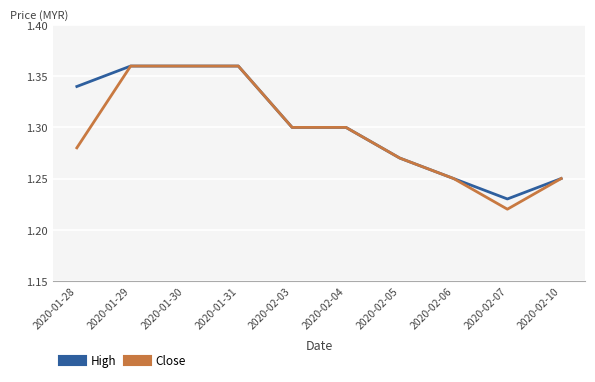

Which category has the lowest value across all series?

2020-02-07